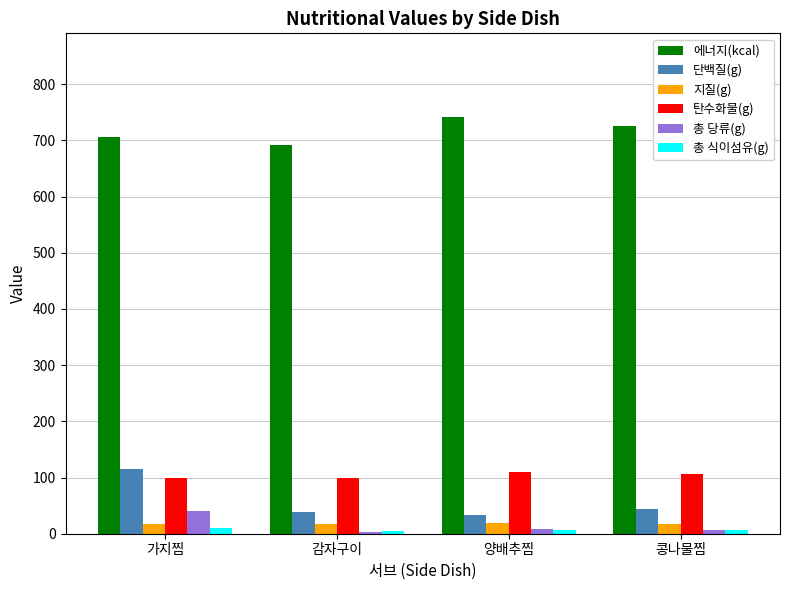

What is the label of the 1st bar from the left?

가지찜